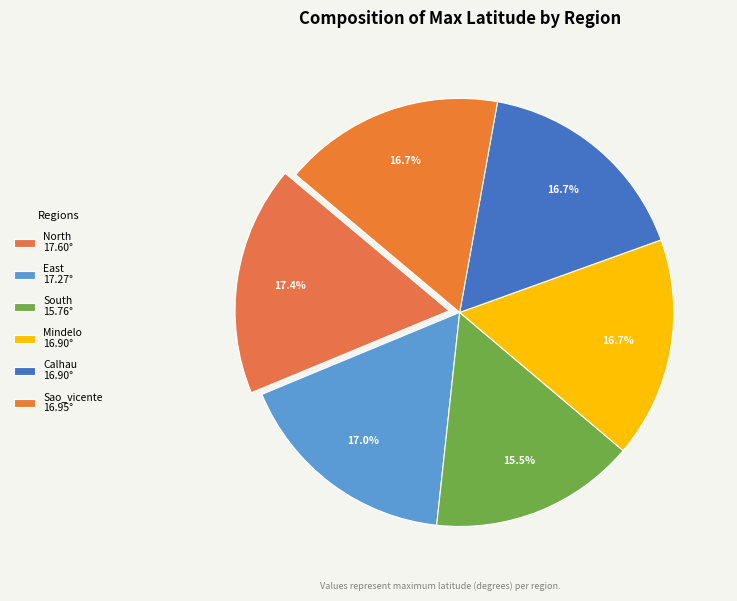

What percentage is the East slice, to the nearest percent?

17%